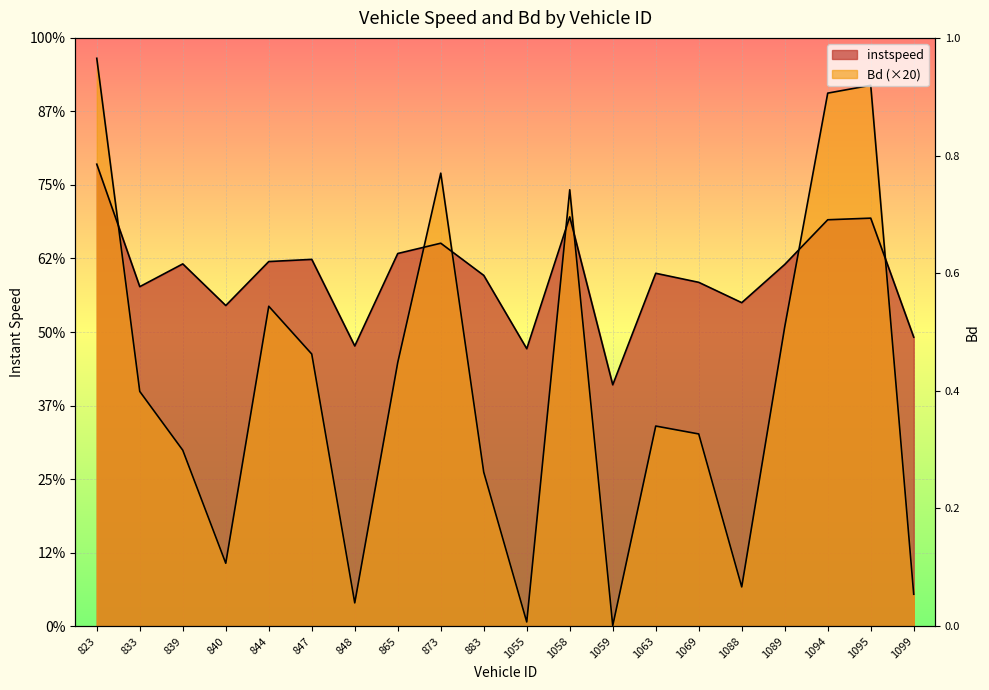

Which series has the largest range (max minus min)?

Bd